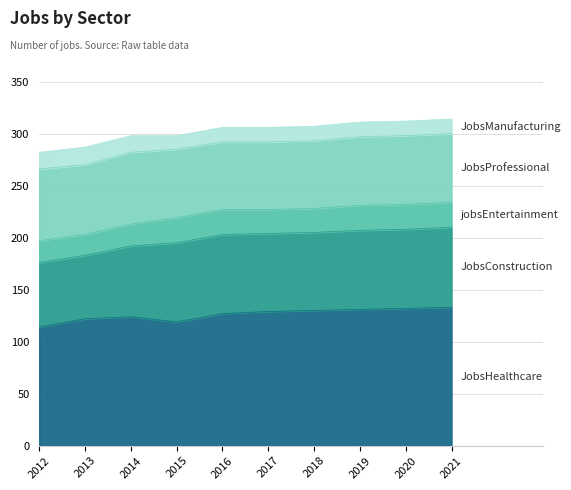

List the series in order of their peak value, lowest first.

JobsManufacturing, jobsEntertainment, JobsProfessional, JobsConstruction, JobsHealthcare